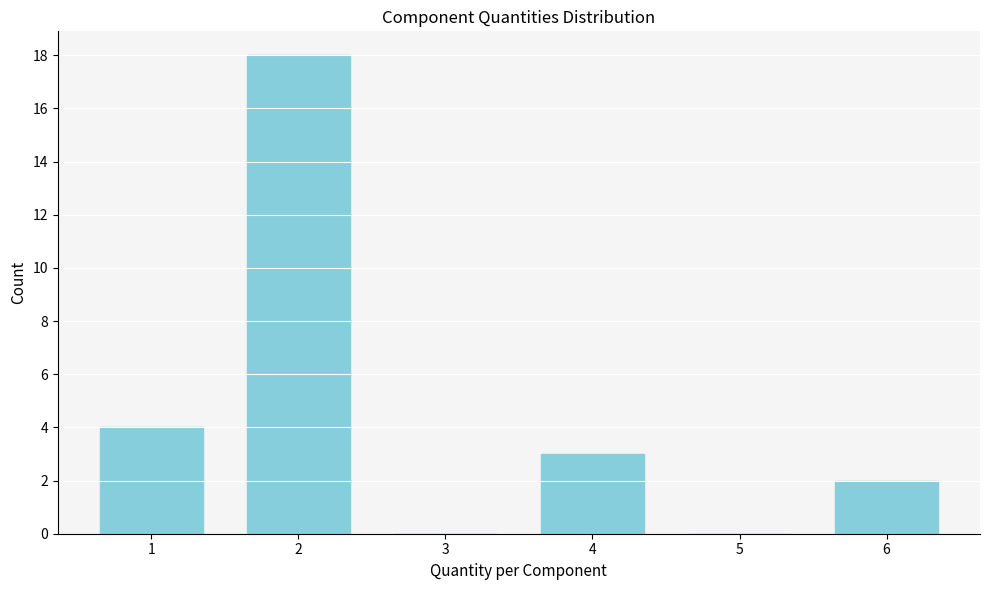

Reading right to left, what are all the values shown in this chart?

6=2	5=0	4=3	3=0	2=18	1=4